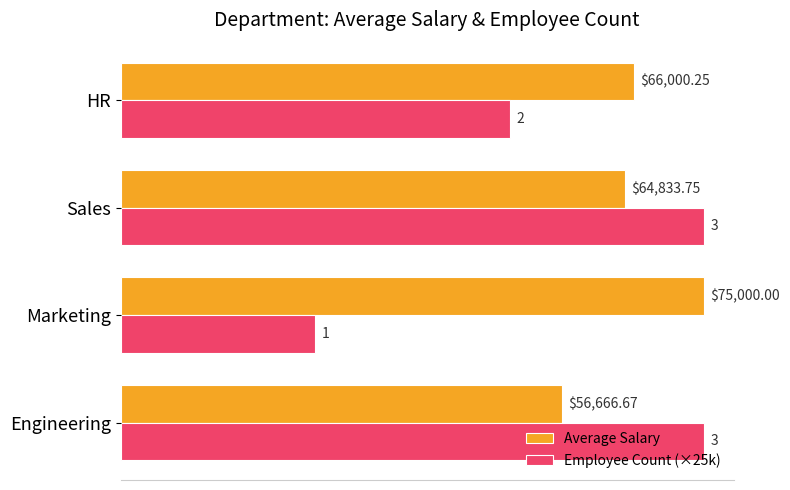

Which series changed the most between Engineering and HR?

Employee Count (×25k)